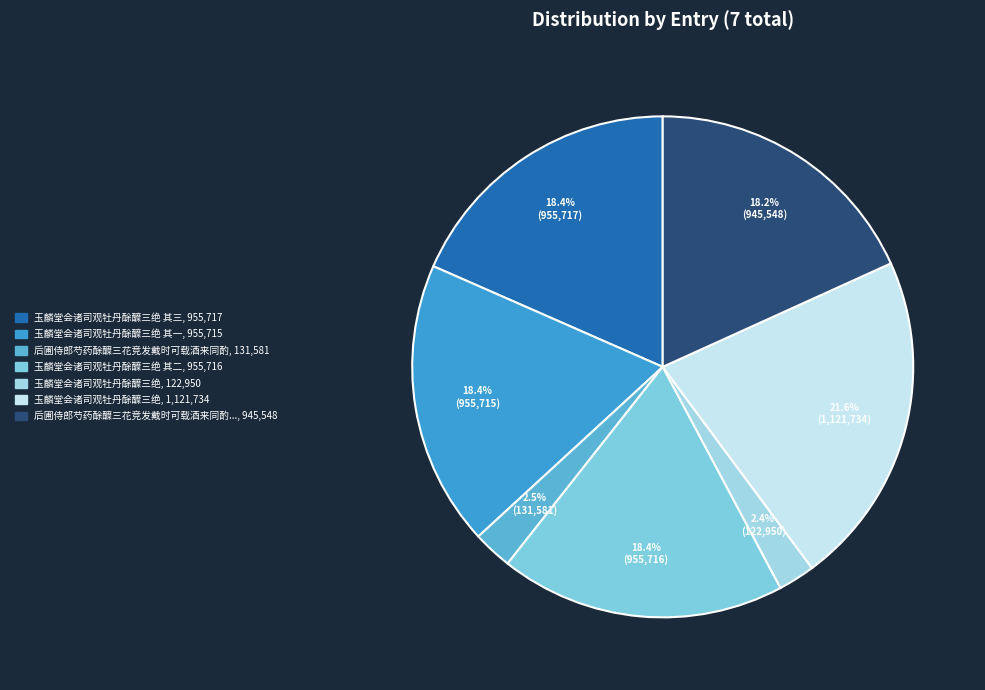

How many slices are in this pie chart?

7